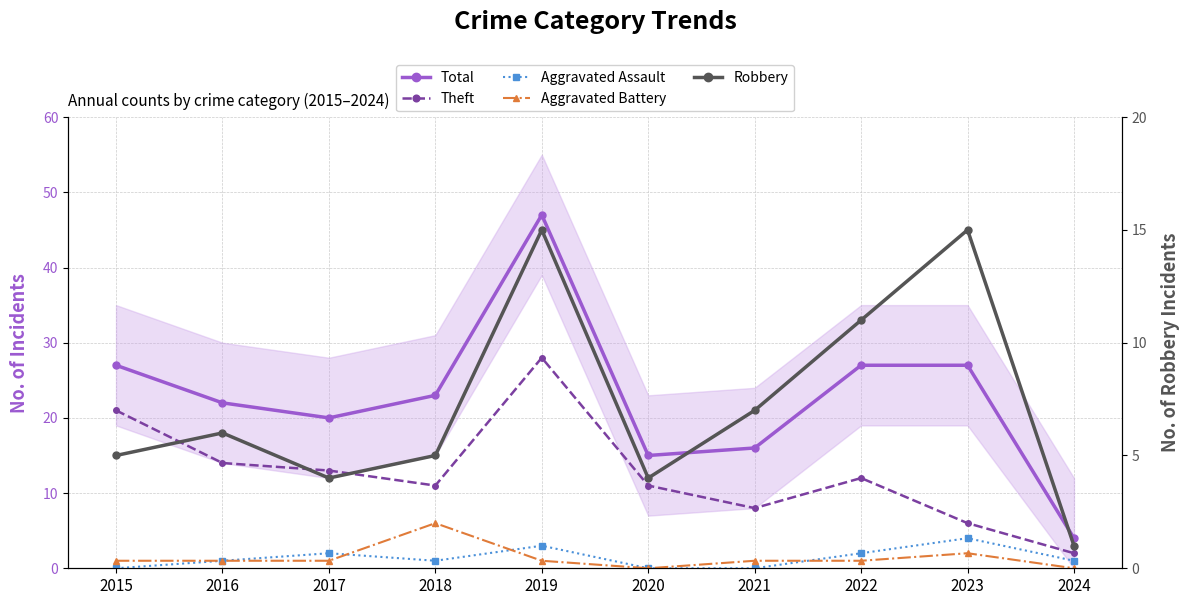

What is the total value across all series at 2018?

46